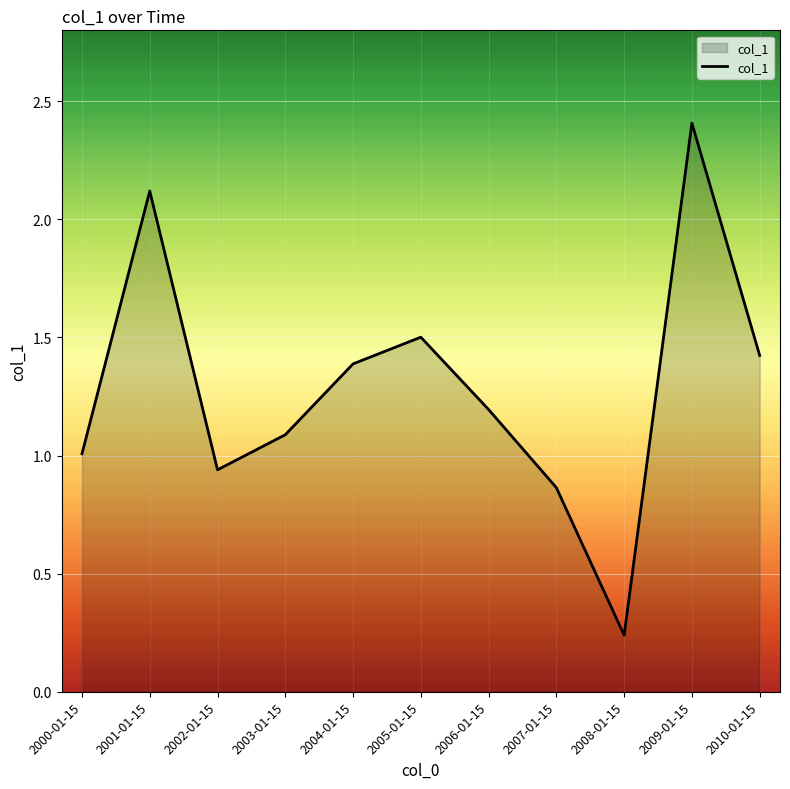

Count the number of categories in the chart.

11